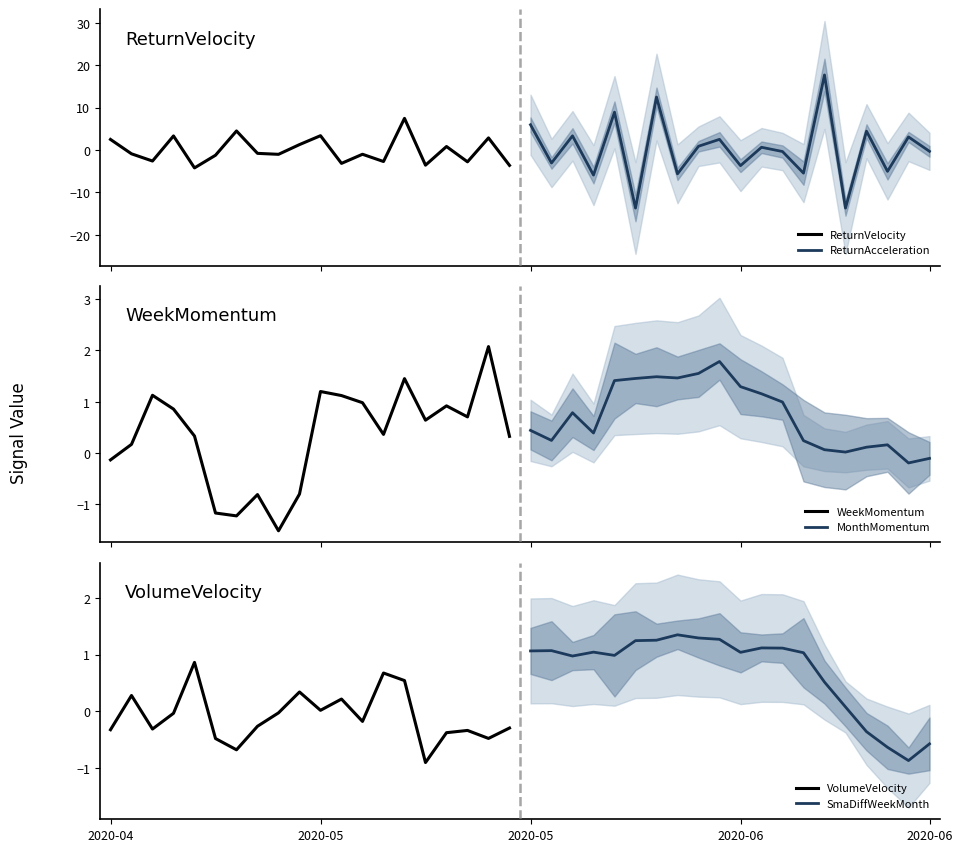

How many interior local valleys does the VolumeVelocity series have?

6